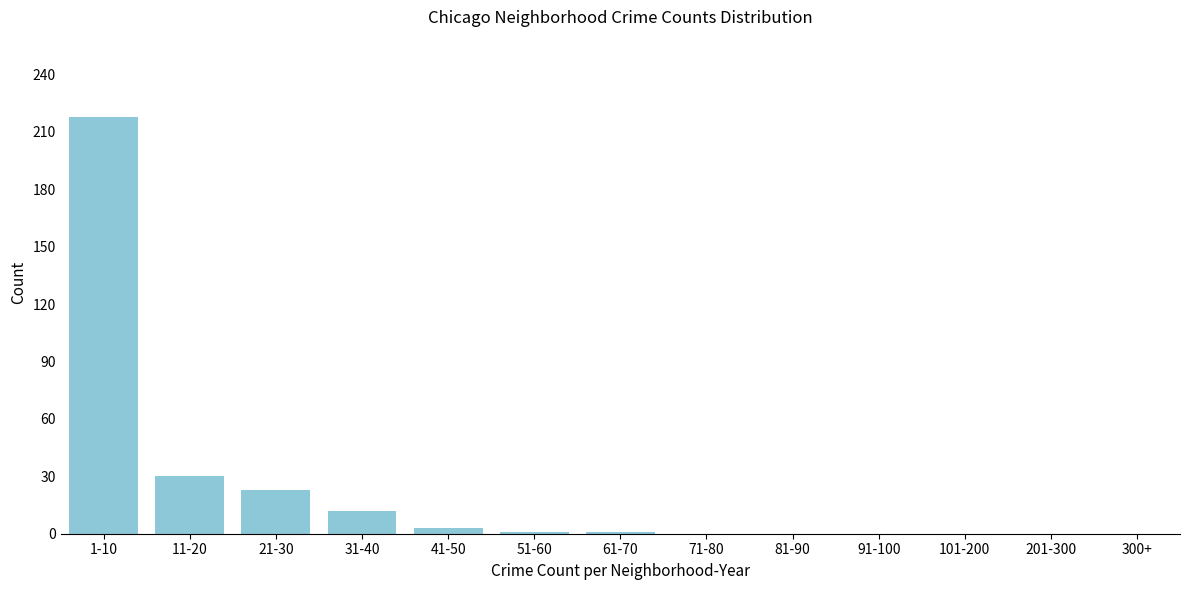

At which label is the value closest to 109?

11-20